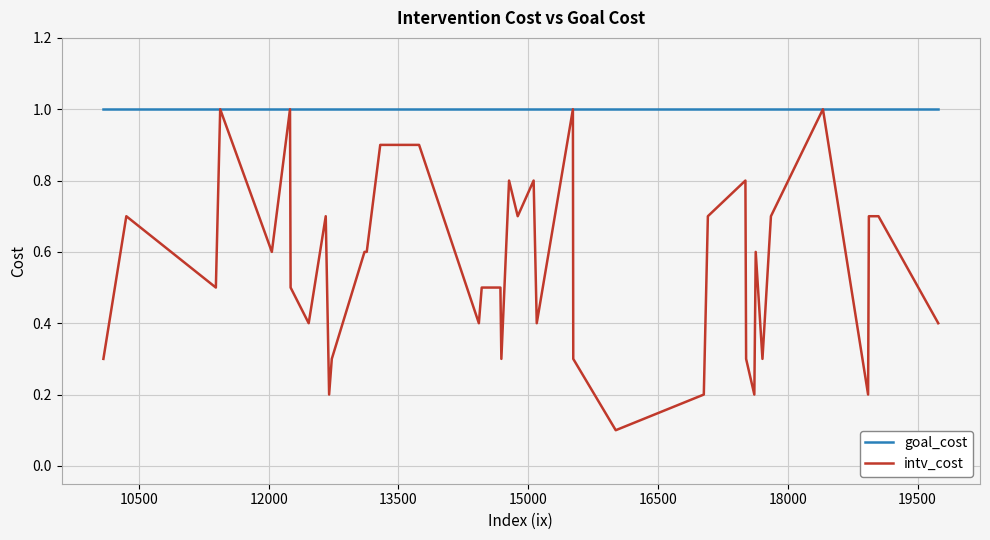

Rank the series by their average value, from highest to lowest.

goal_cost, intv_cost